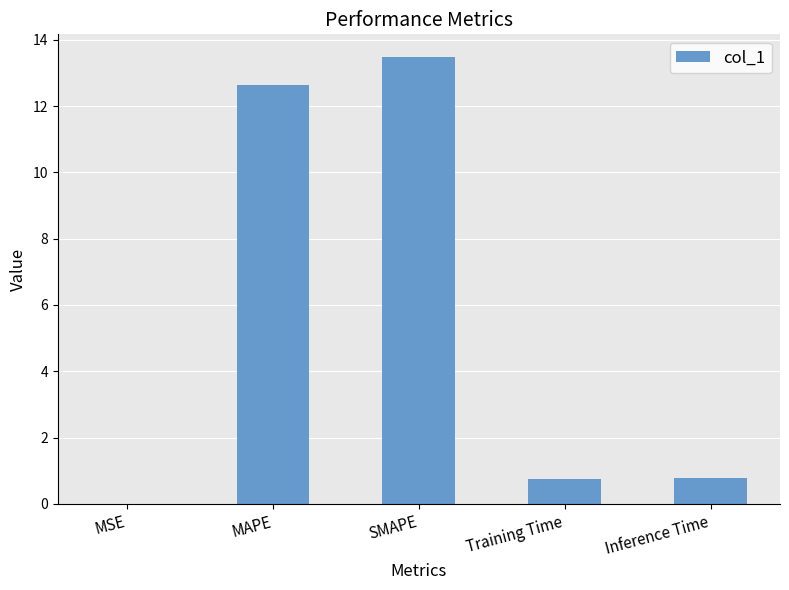

What is the average value?

5.5